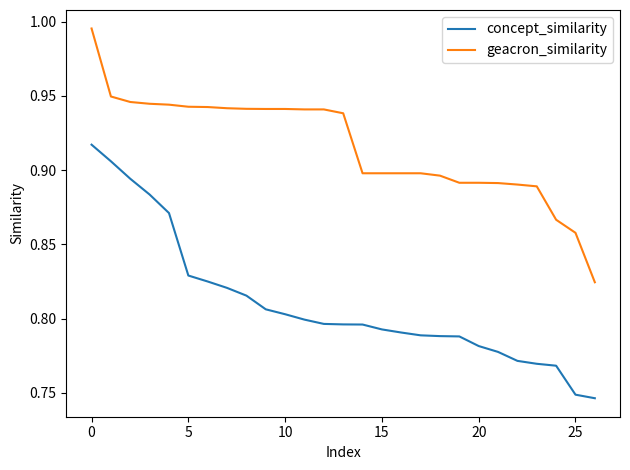

True or false: geacron_similarity and concept_similarity cross at least once.

False